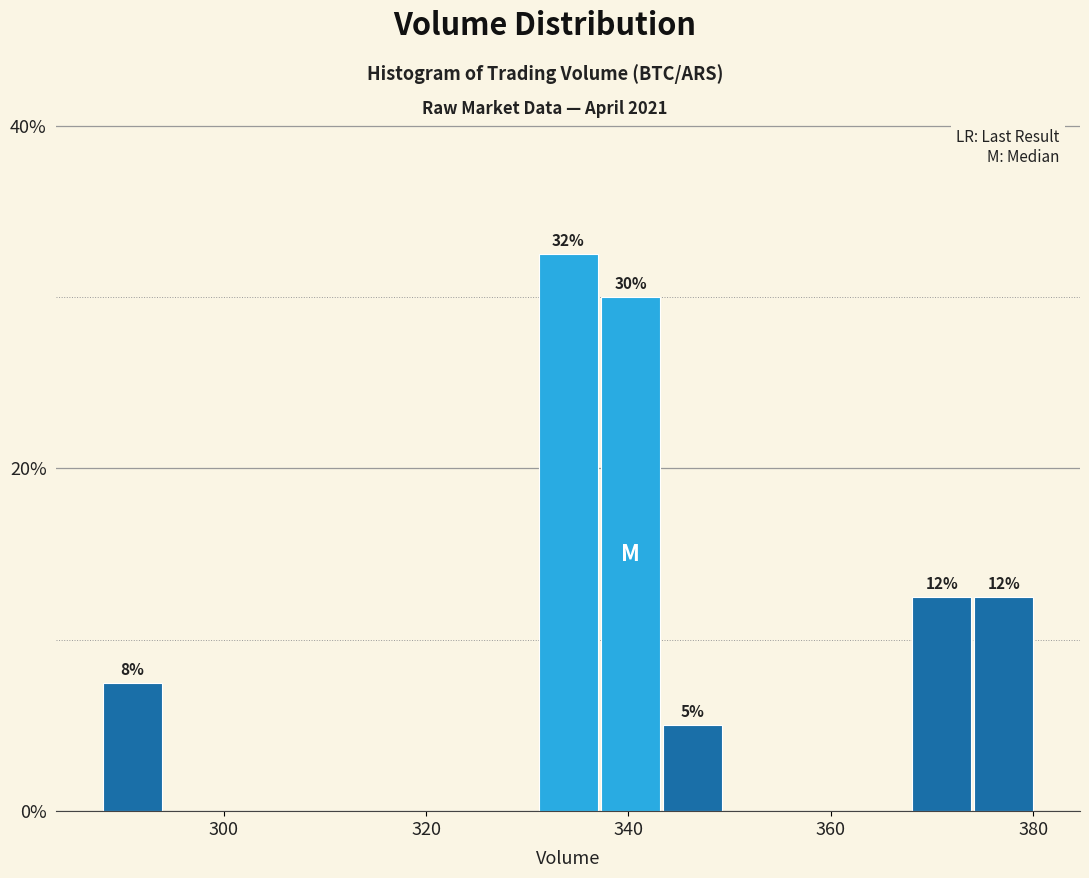

Read against the x-axis, roughly where is the centre of the tallest bar?

334